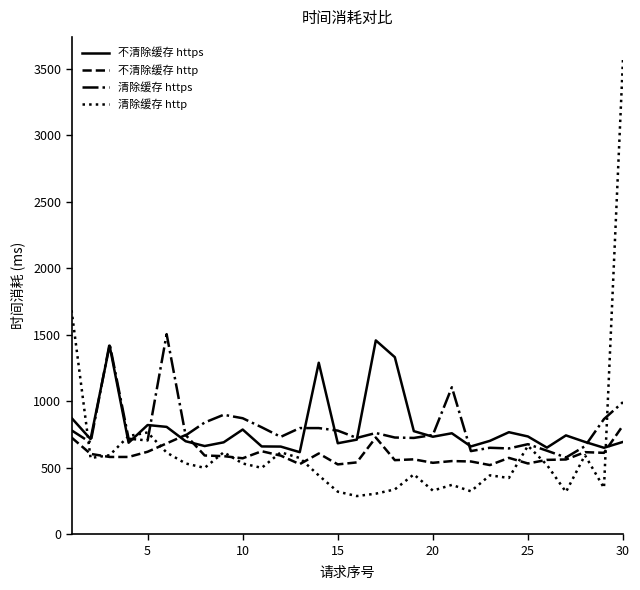

Which series has the largest range (max minus min)?

清除缓存 http